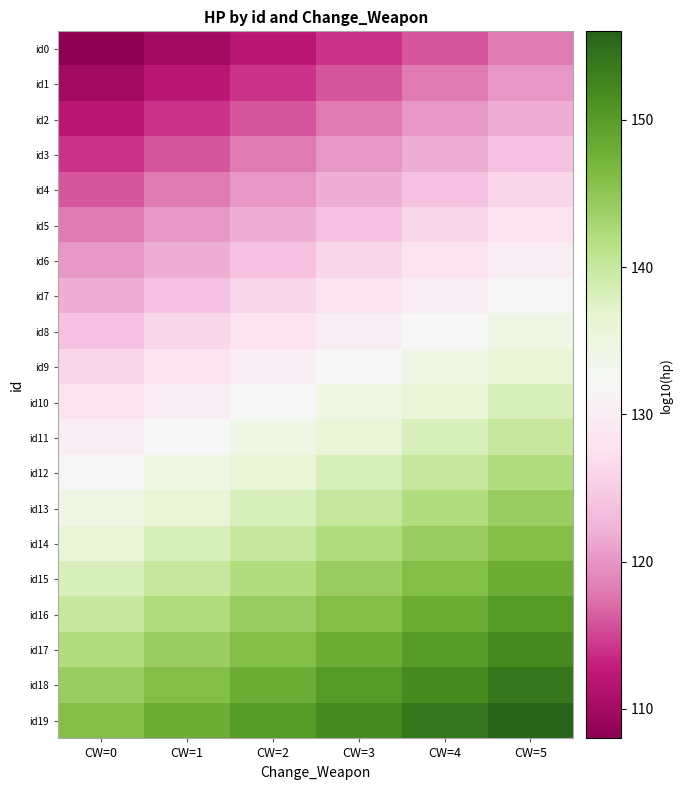

At which category is the sum across all series the highest?

CW=5